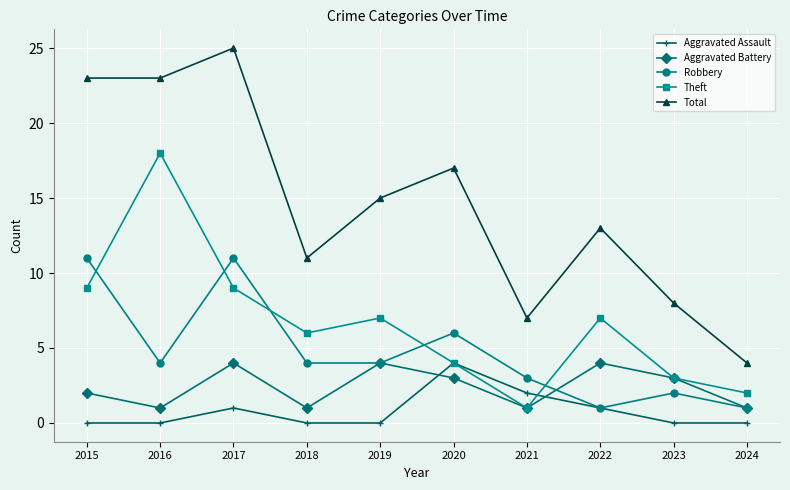

Reading left to right, list all the values displayed in this chart.

Aggravated Assault: 2015=0	2016=0	2017=1	2018=0	2019=0	2020=4	2021=2	2022=1	2023=0	2024=0
Aggravated Battery: 2015=2	2016=1	2017=4	2018=1	2019=4	2020=3	2021=1	2022=4	2023=3	2024=1
Robbery: 2015=11	2016=4	2017=11	2018=4	2019=4	2020=6	2021=3	2022=1	2023=2	2024=1
Theft: 2015=9	2016=18	2017=9	2018=6	2019=7	2020=4	2021=1	2022=7	2023=3	2024=2
Total: 2015=23	2016=23	2017=25	2018=11	2019=15	2020=17	2021=7	2022=13	2023=8	2024=4